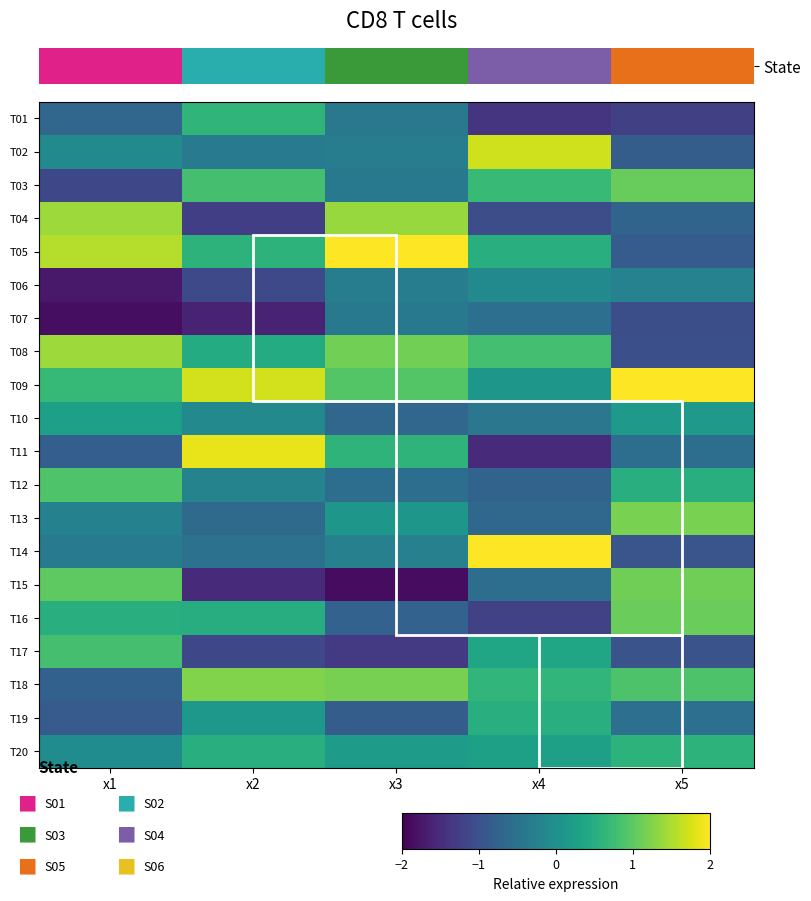

How many series are shown in this chart?

20